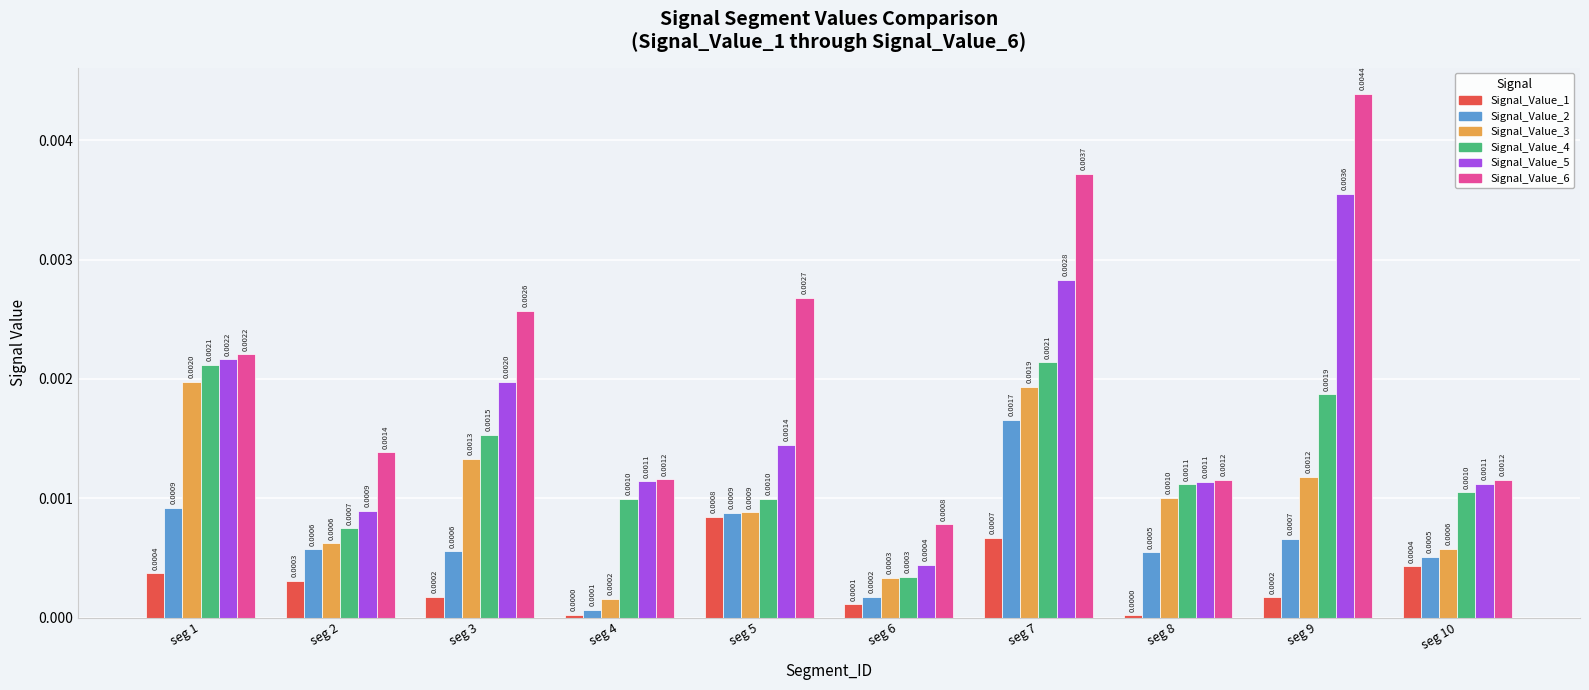

Rank the series by their average value, from highest to lowest.

Signal_Value_6, Signal_Value_5, Signal_Value_4, Signal_Value_3, Signal_Value_2, Signal_Value_1